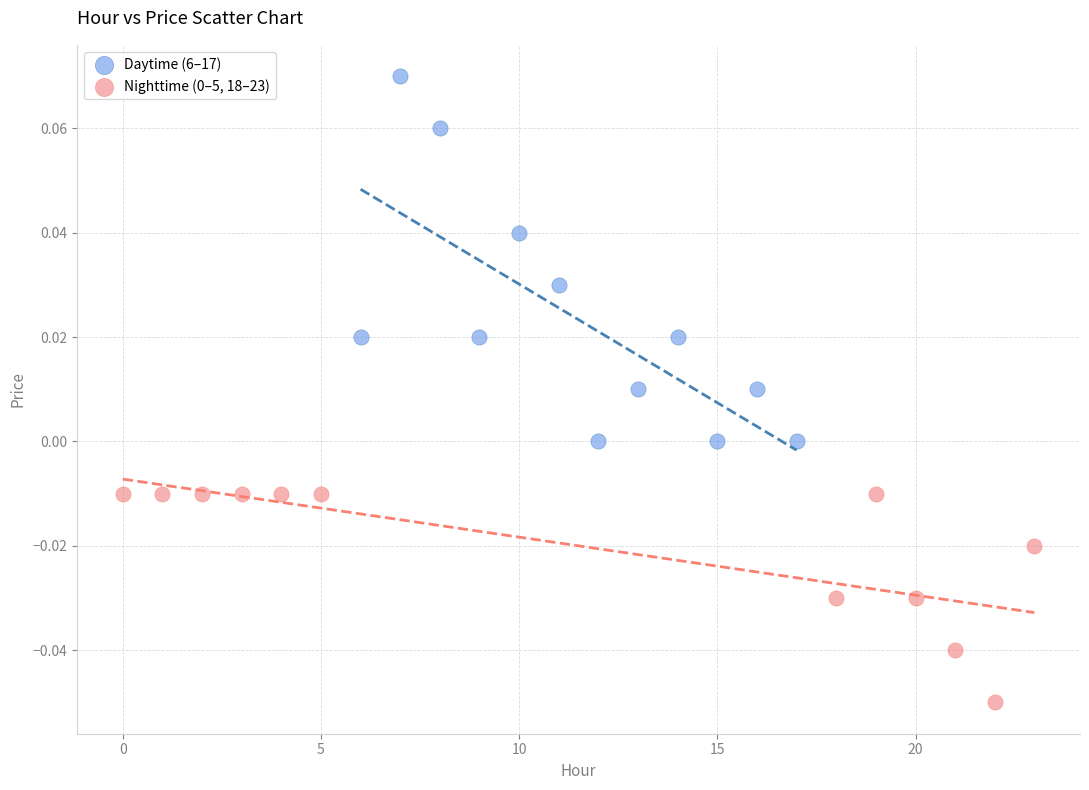

Which series has the widest spread of Y values?

Daytime (6–17)